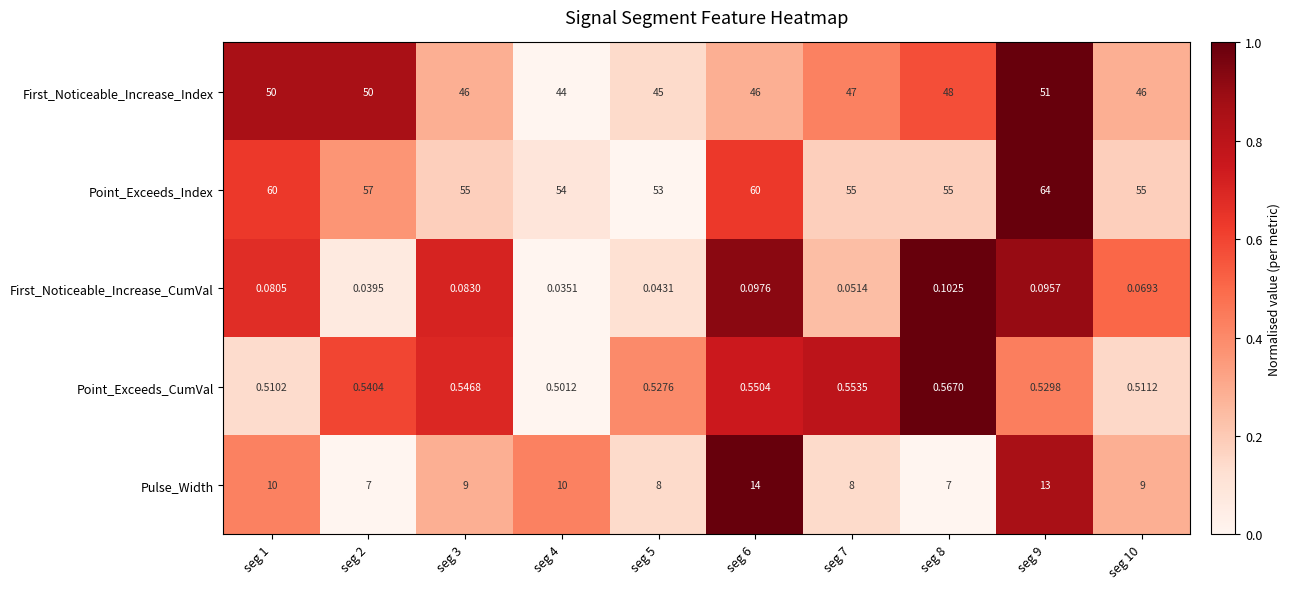

Which series changed the most between seg 1 and seg 10?

Point_Exceeds_Index